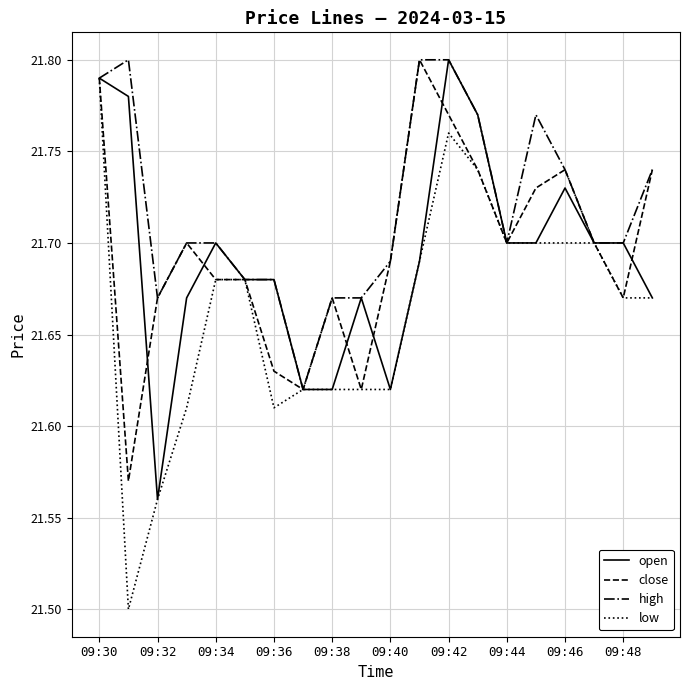

What is the lowest value of the low series?

21.5